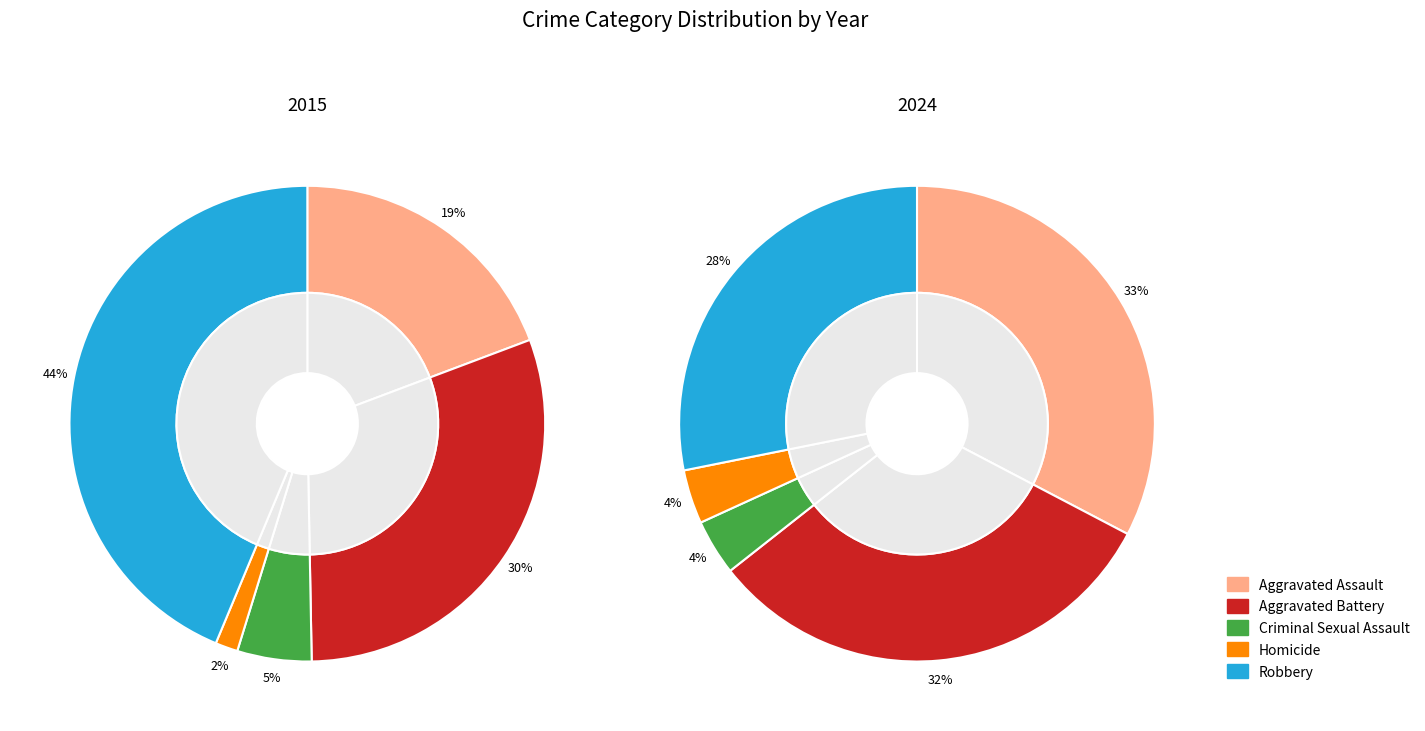

Is it true that Aggravated Assault is 7% of the pie?

False